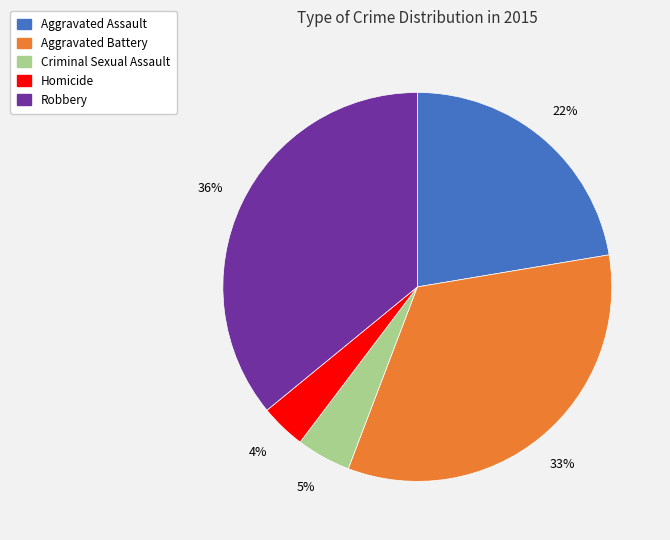

To the nearest percent, what percentage of the pie is Criminal Sexual Assault?

5%